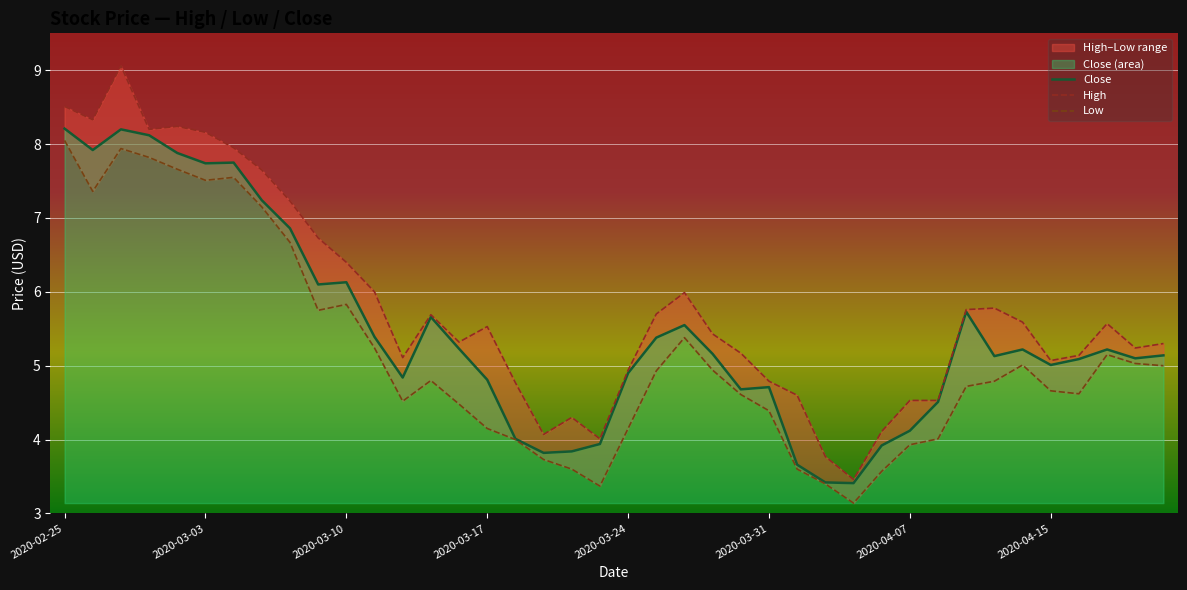

The value of Close at 2020-03-17 is 2.6. True or false?

False